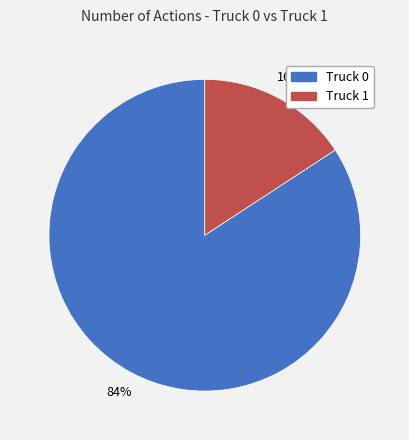

Which has a higher value, Truck 1 or Truck 0?

Truck 0